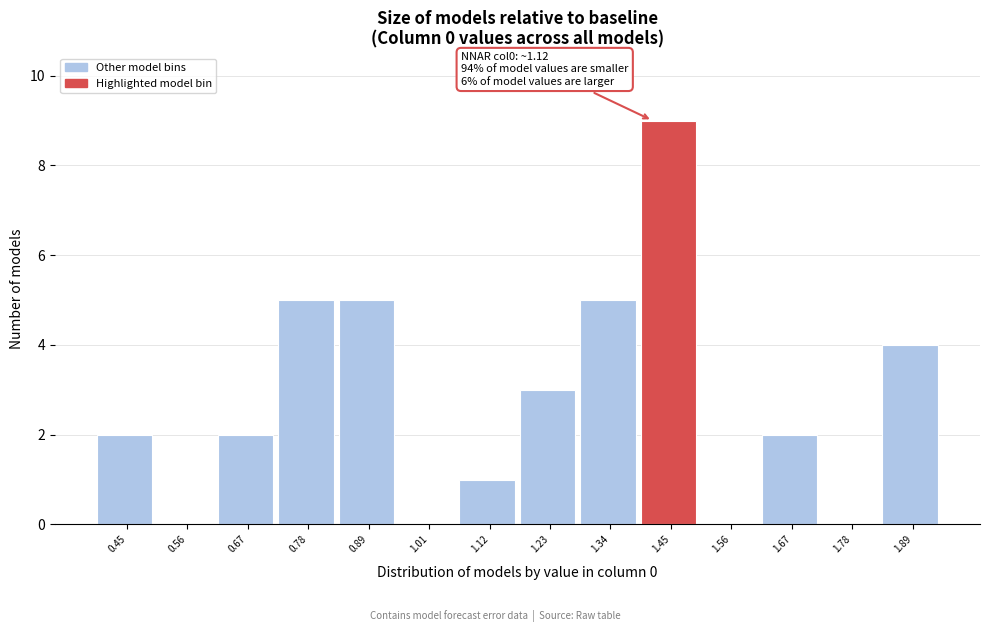

Reading right to left, extract all data points from this chart.

1.89=4	1.78=0	1.67=2	1.56=0	1.45=9	1.34=5	1.23=3	1.12=1	1.01=0	0.89=5	0.78=5	0.67=2	0.56=0	0.45=2